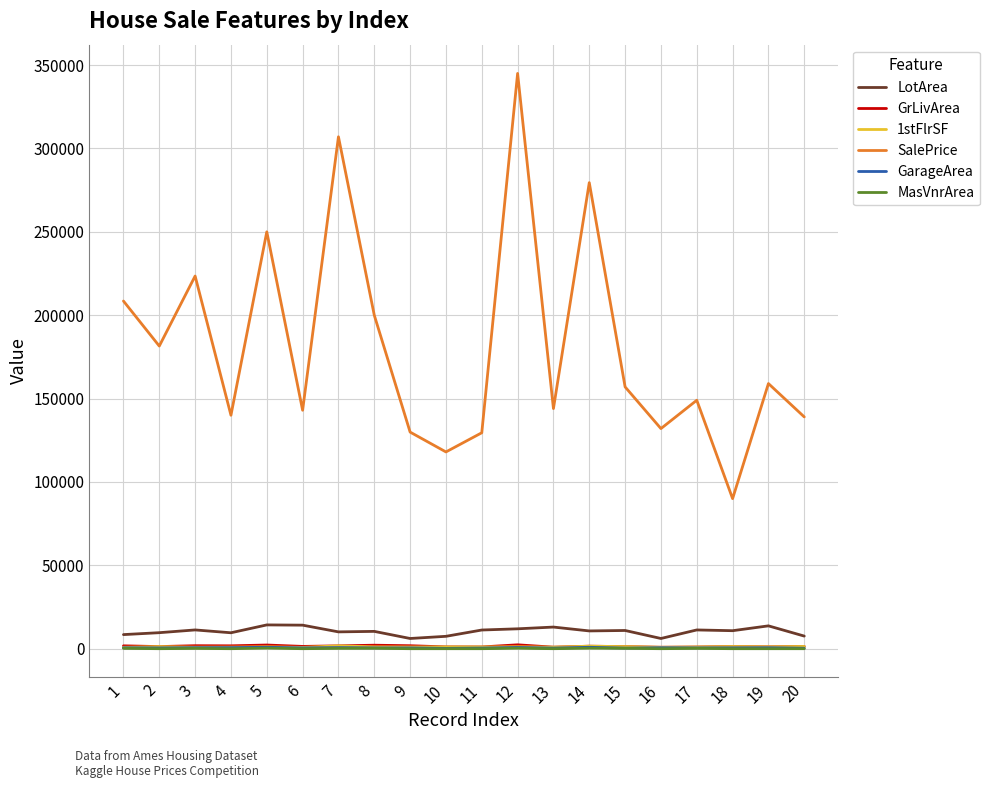

Between 5 and 10, which series saw the biggest shift?

SalePrice